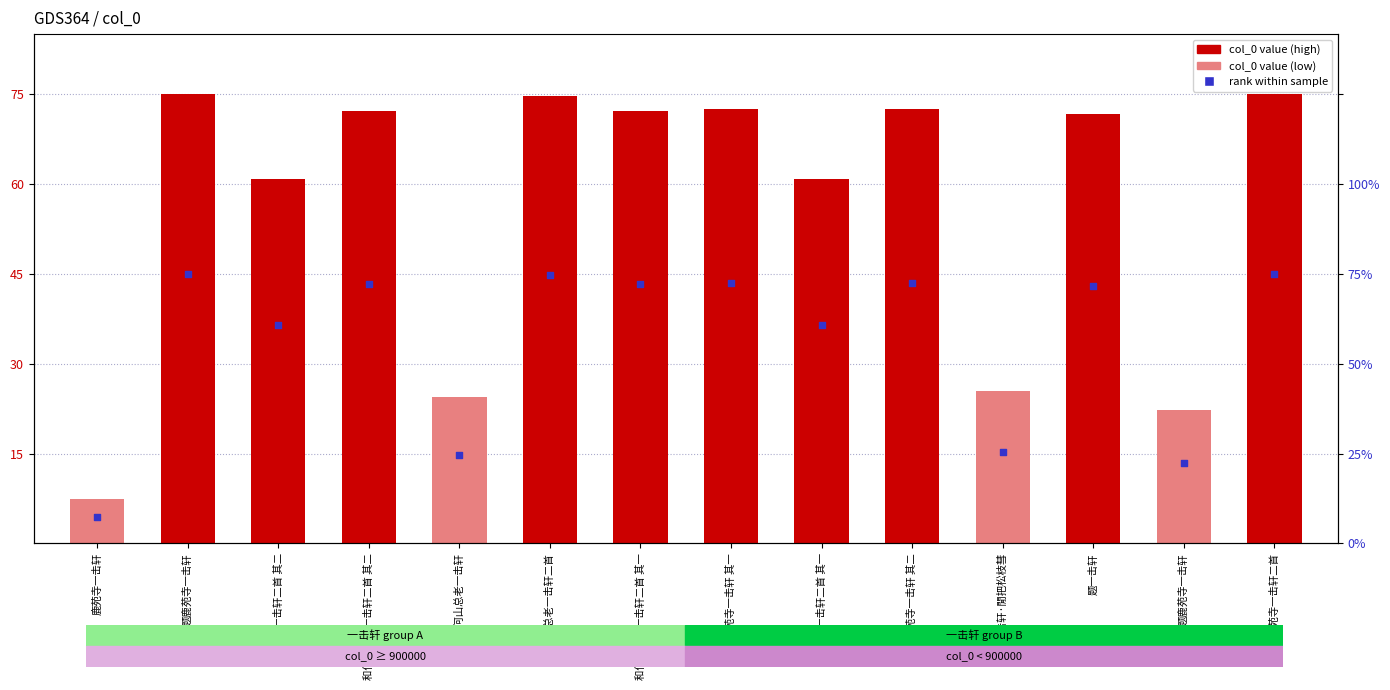

What is the total value across all series at 鹿苑寺一击轩二首?

120.0